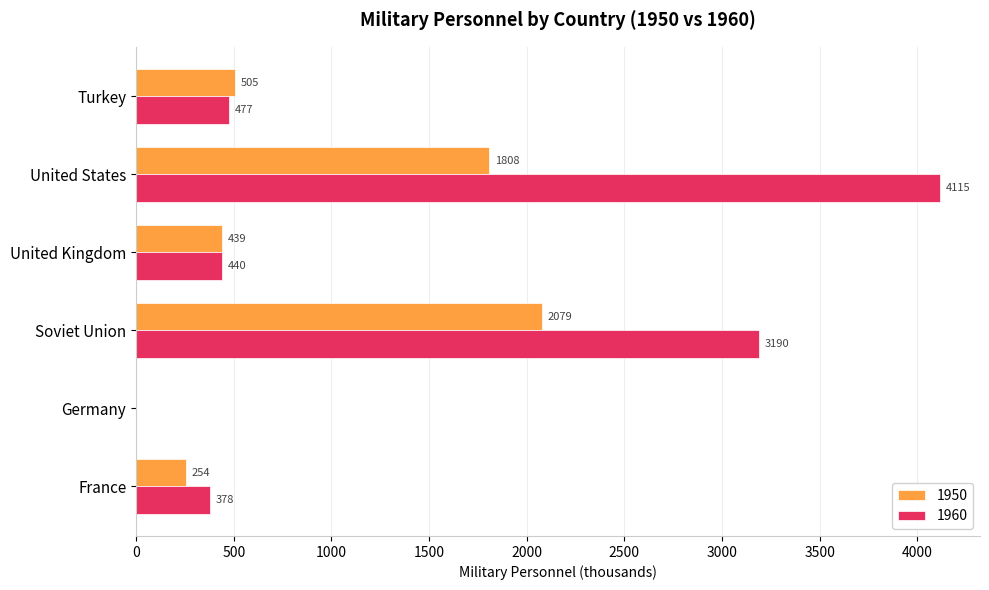

What is the maximum value shown in the chart?

4115